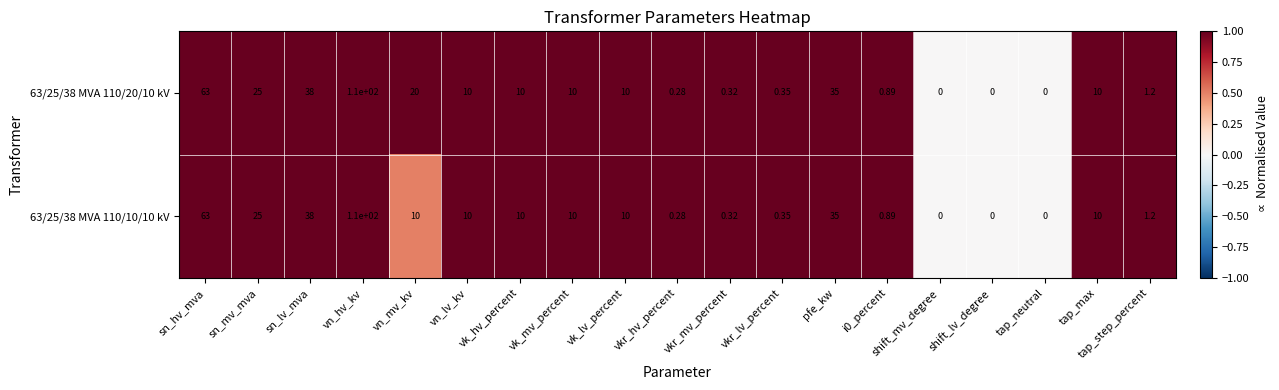

At which label is 63/25/38 MVA 110/10/10 kV closest to 55?

sn_hv_mva